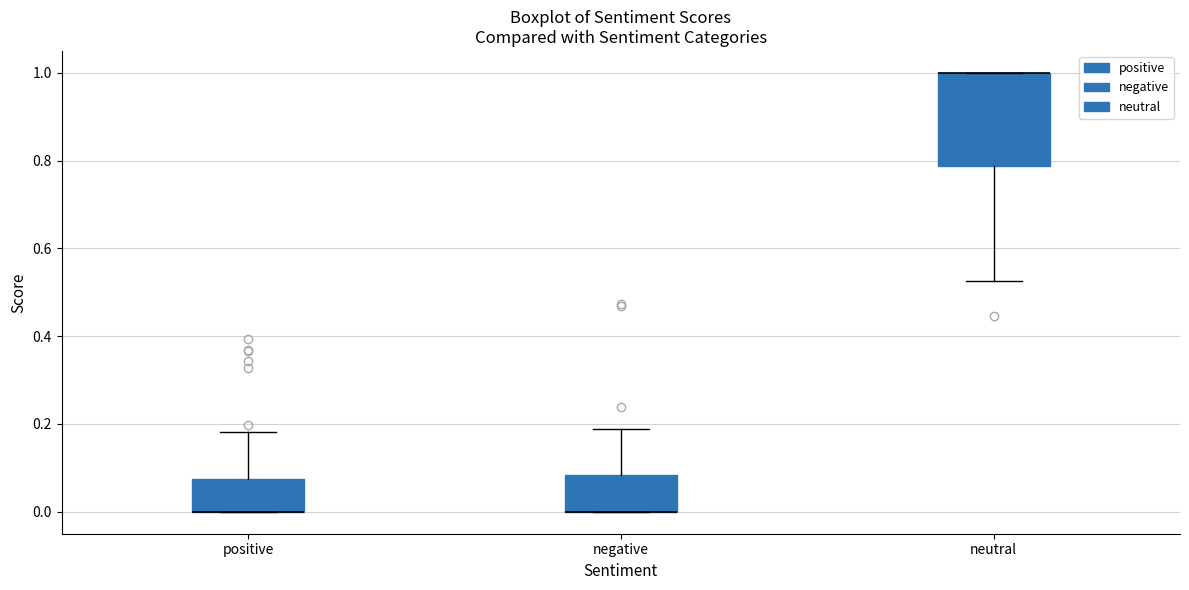

Reading left to right, read every box against the y-axis: the position of its median line, the range the box covers, and the ends of its whiskers. The values are not printed on the chart, so give them approximately, as read against the axis.

positive: median 0.00 (drawn on the box's lower edge), box 0.00 to 0.08, whiskers 0.00 to 0.18
negative: median 0.00 (drawn on the box's lower edge), box 0.00 to 0.08, whiskers 0.00 to 0.18
neutral: median 1.00 (drawn on the box's upper edge), box 0.78 to 1.00, whiskers 0.52 to 1.00